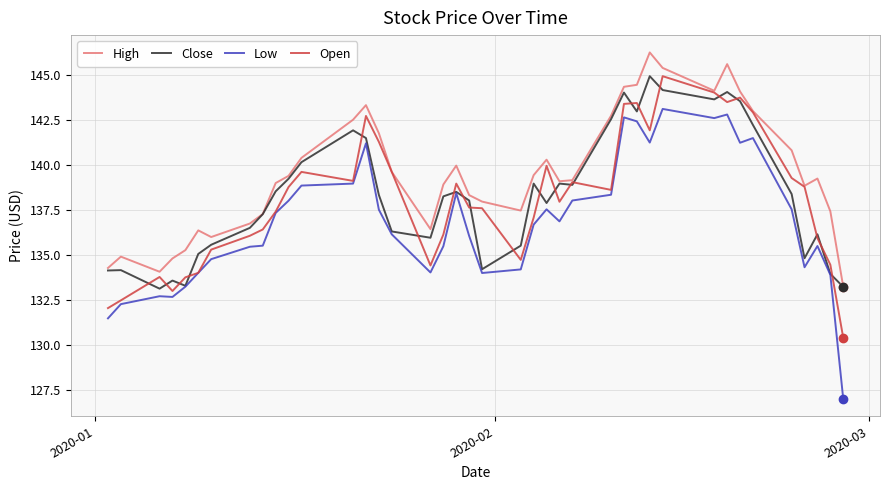

What is the smallest value displayed?

127.0